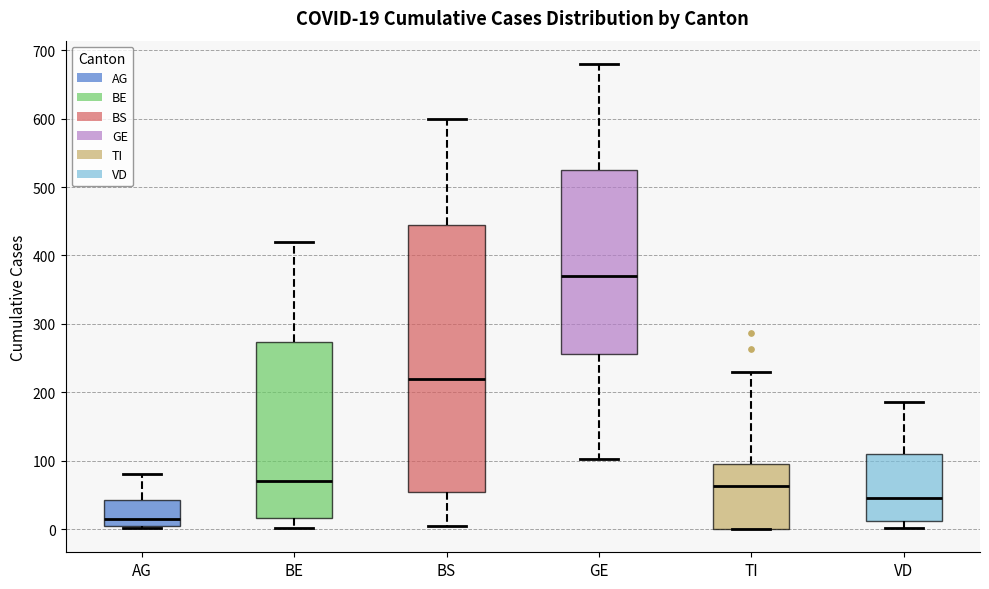

Which box is the tallest, from its lower edge to its upper edge?

BS